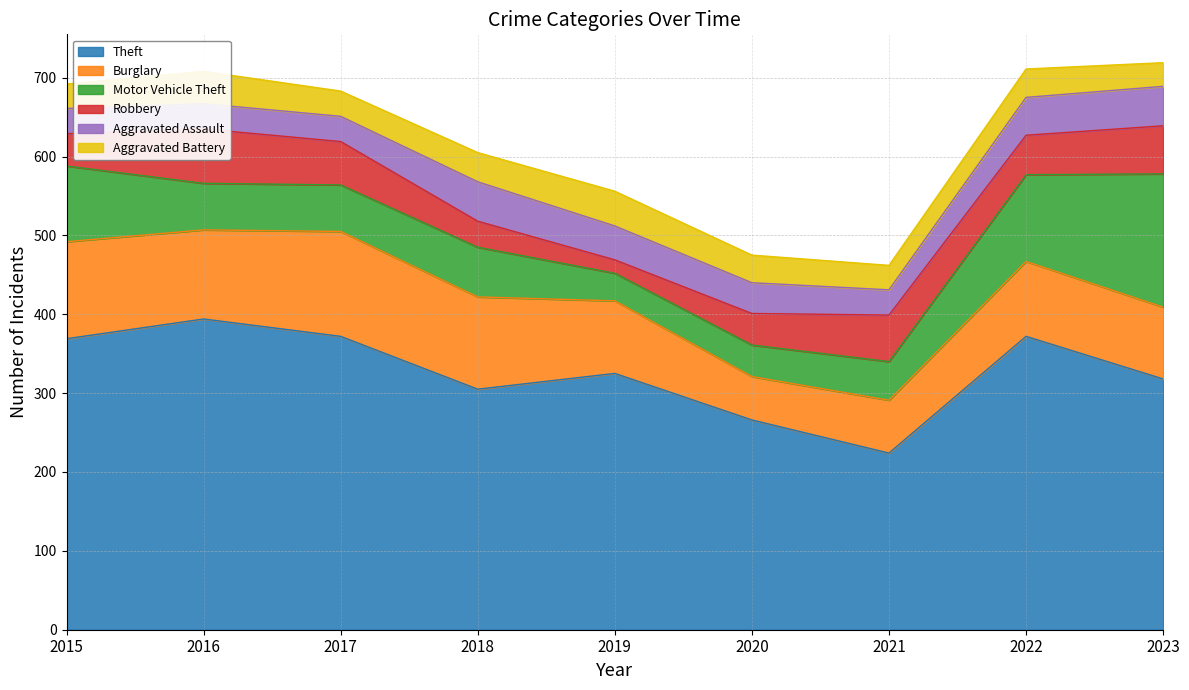

How many lines are shown in the chart?

6